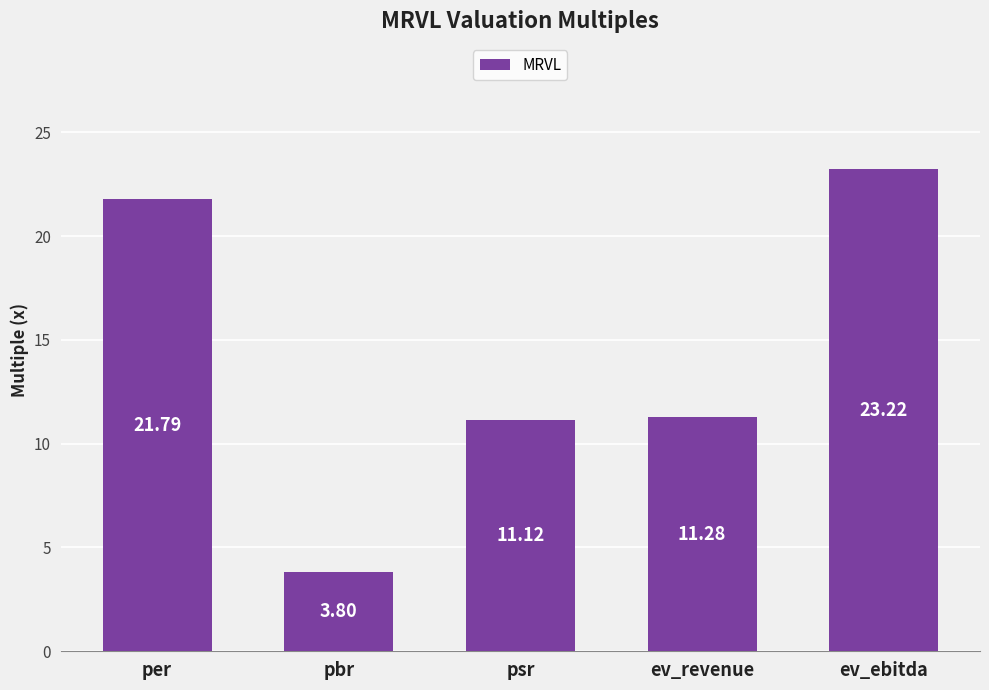

Reading left to right, extract all data points from this chart.

per=21.8	pbr=3.8	psr=11.1	ev_revenue=11.3	ev_ebitda=23.2